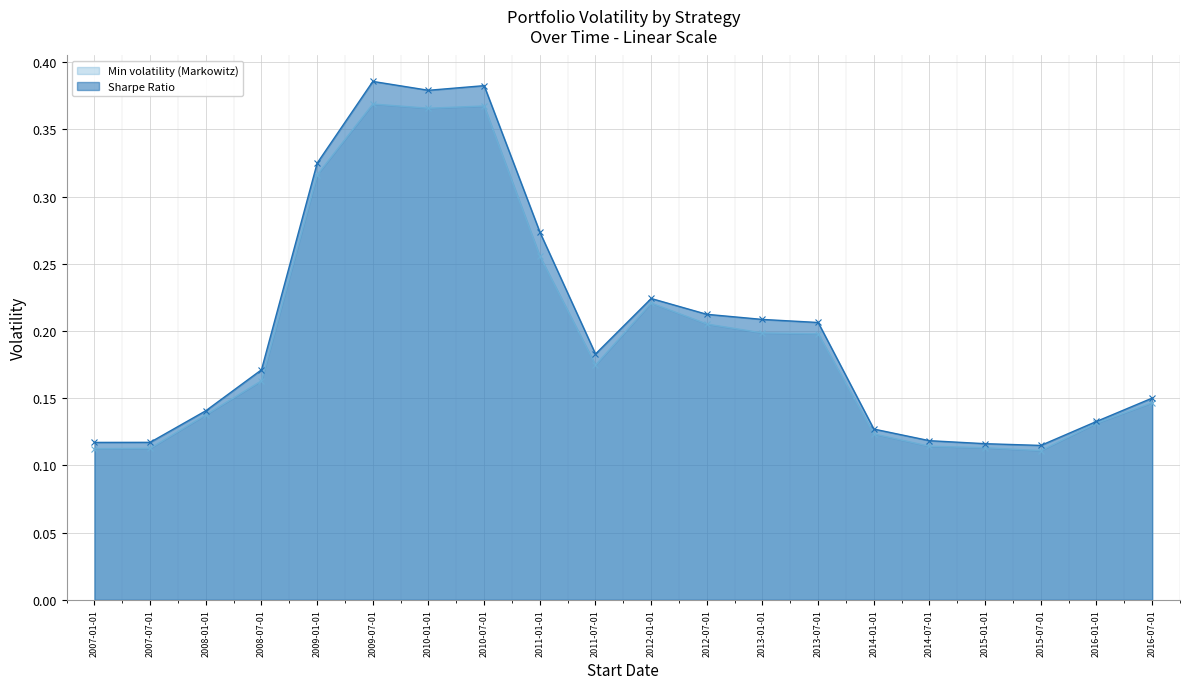

Which has a higher value, 2013-07-01 or 2010-07-01?

2010-07-01